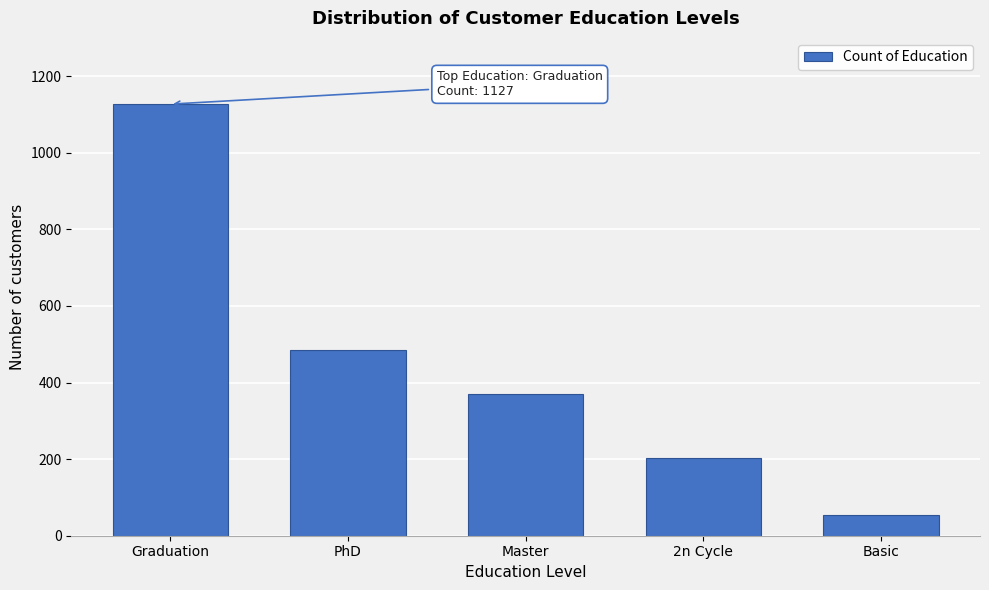

Reading left to right, what are all the values shown in this chart?

1127	486	370	203	54